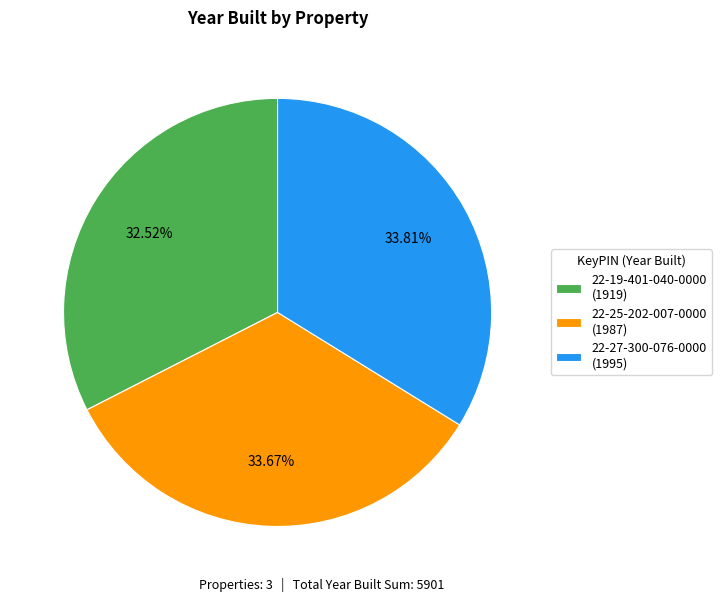

Does 22-25-202-007-0000 account for over 50% of the chart?

No